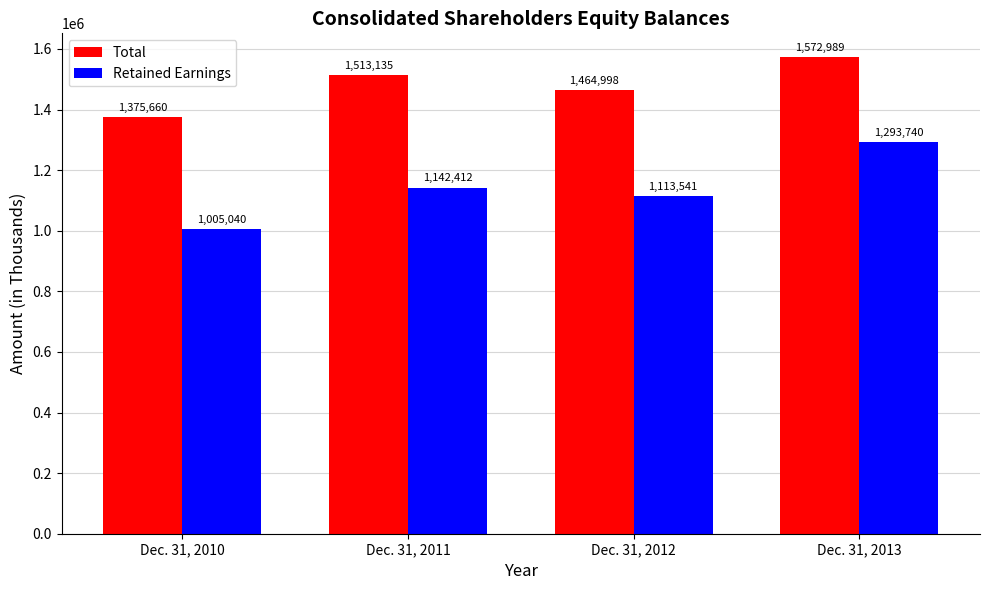

Which series has the largest total across all categories?

Total